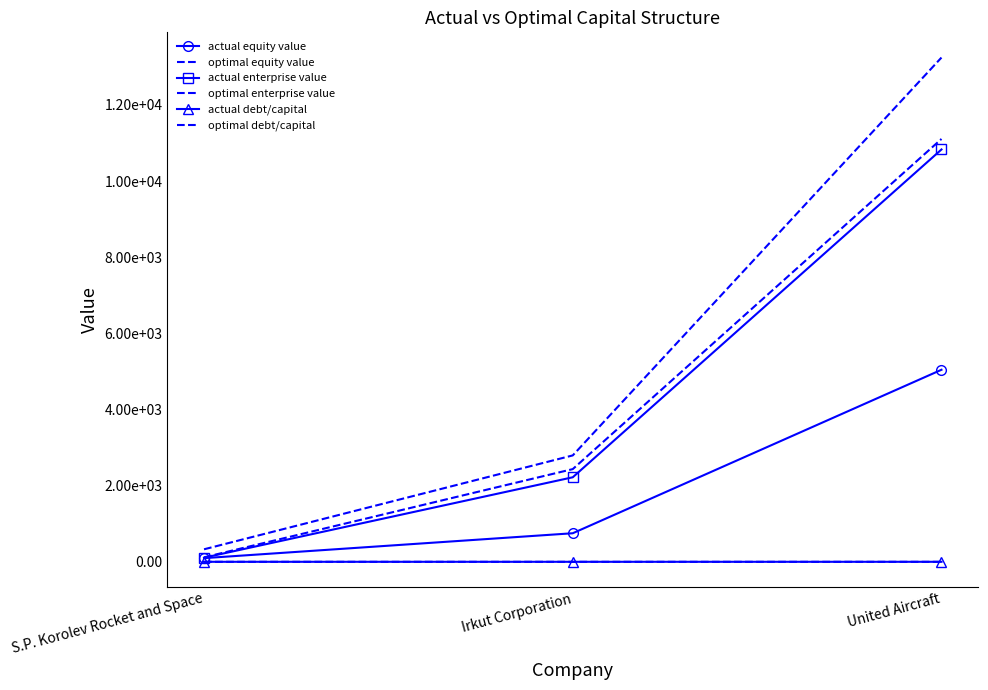

What is the sum of the optimal debt/capital values at S.P. Korolev Rocket and Space and Irkut Corporation?

0.2